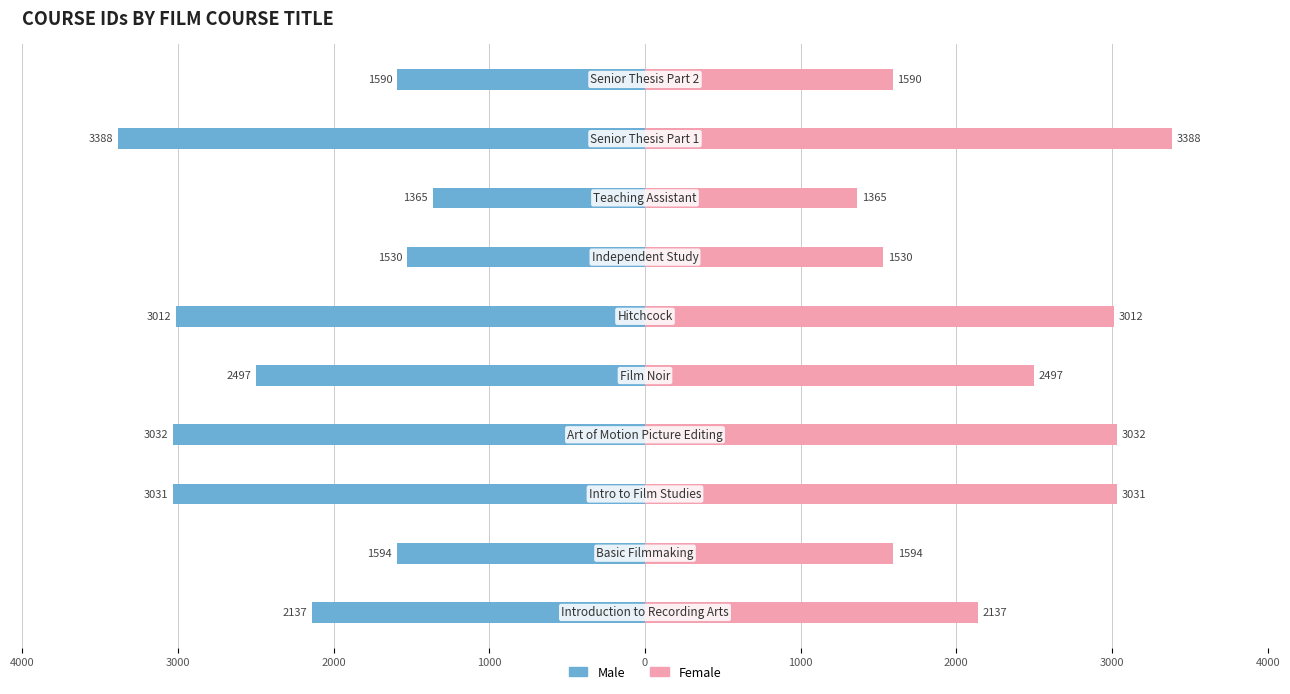

Which series has the largest total across all categories?

Female